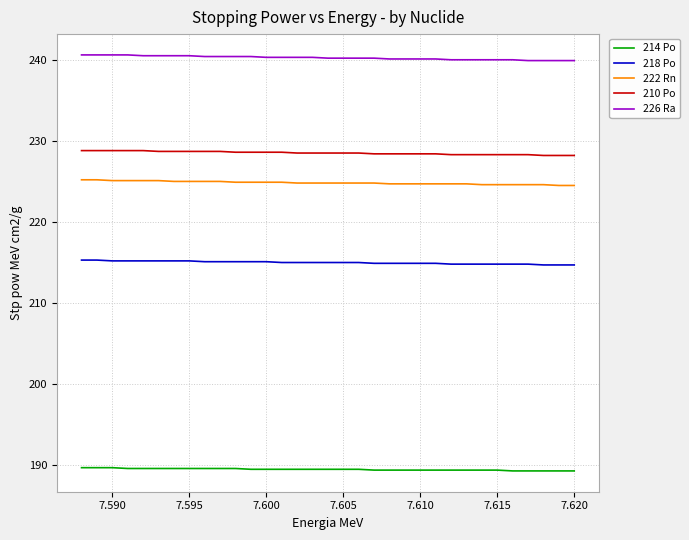

True or false: 218 Po and 226 Ra cross at least once.

False